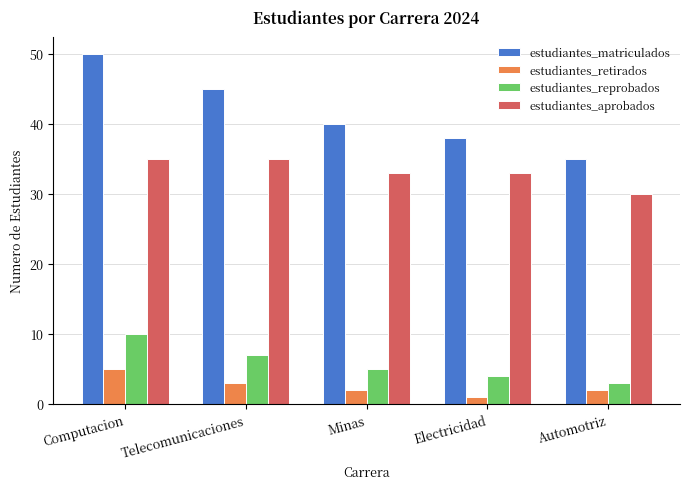

How many bars are there in total?

20